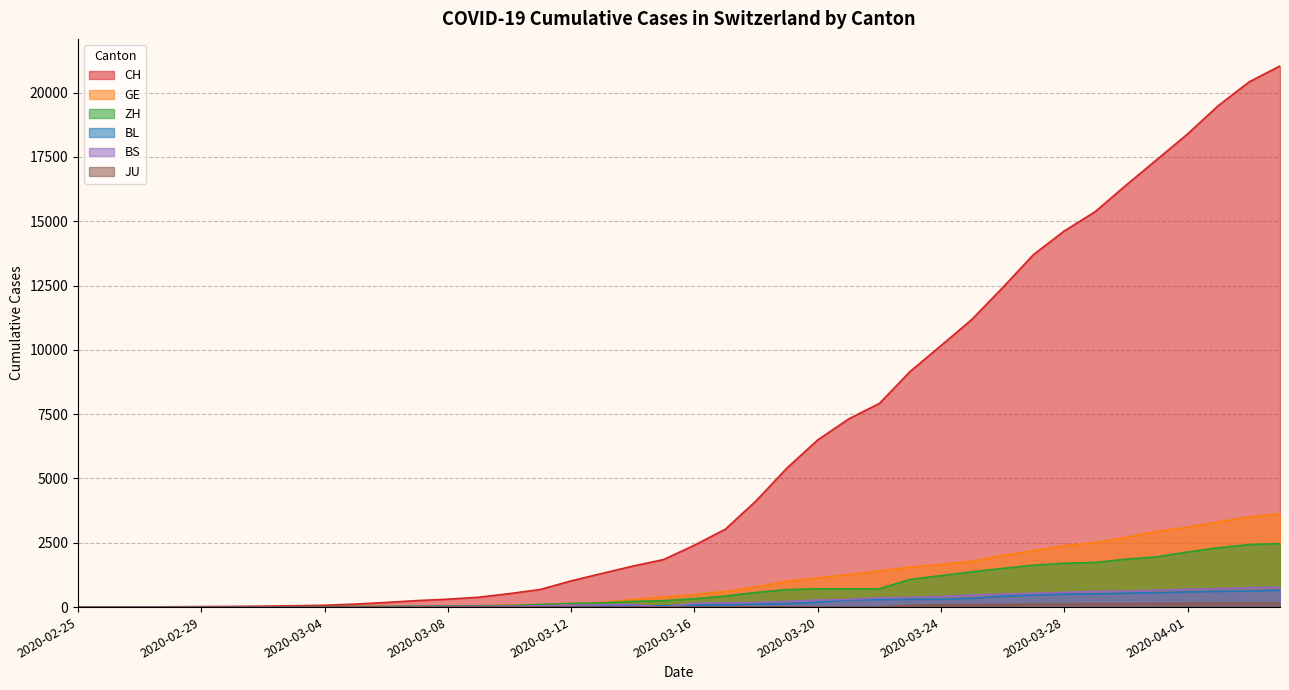

True or false: BL and JU cross at least once.

False